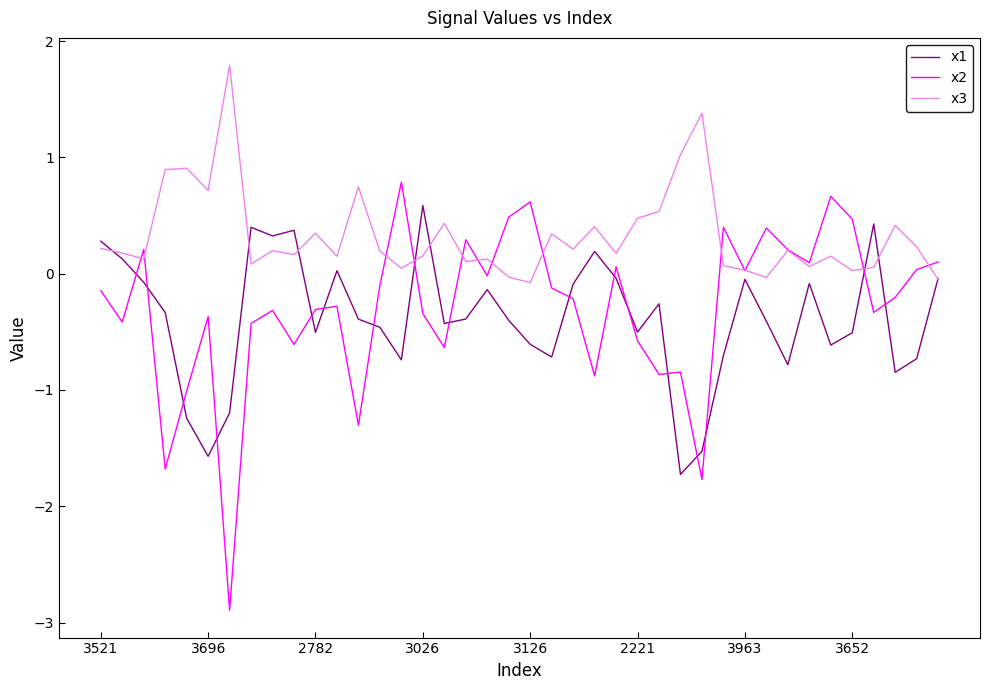

What is the minimum value for x1?

-1.7